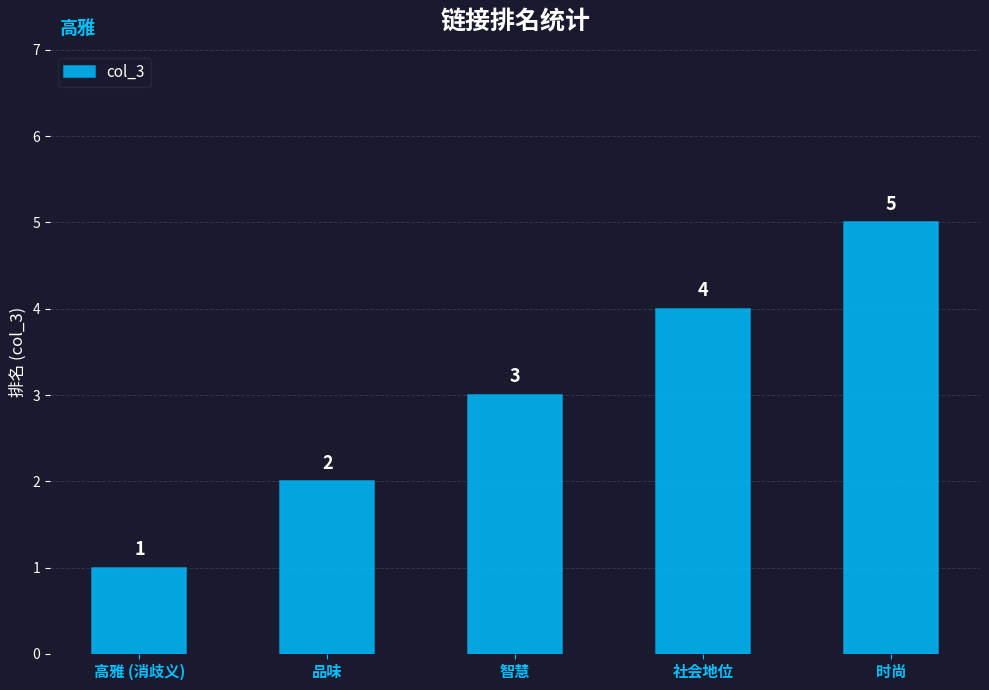

What position from the right is 社会地位?

2